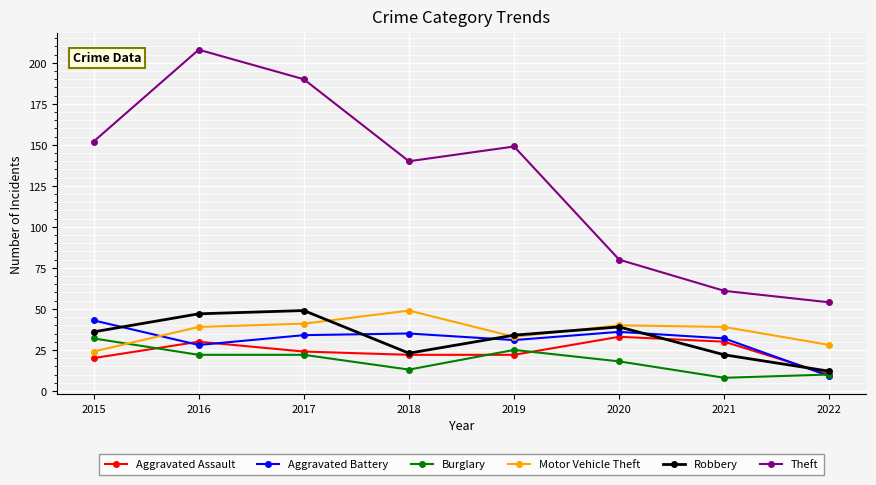

Reading left to right, extract all data points from this chart.

Aggravated Assault: 20	30	24	22	22	33	30	10
Aggravated Battery: 43	28	34	35	31	36	32	9
Burglary: 32	22	22	13	25	18	8	10
Motor Vehicle Theft: 24	39	41	49	33	40	39	28
Robbery: 36	47	49	23	34	39	22	12
Theft: 152	208	190	140	149	80	61	54